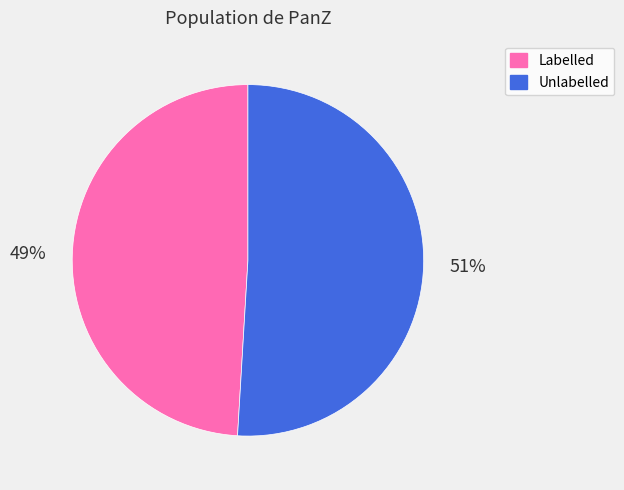

Is the sum of Labelled and Unlabelled greater than half?

Yes